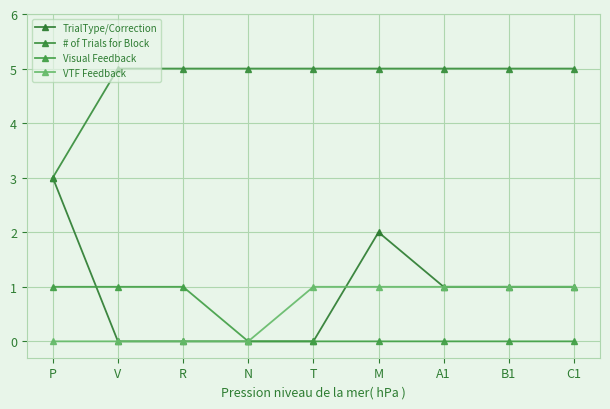

Does the chart have visible grid lines?

Yes